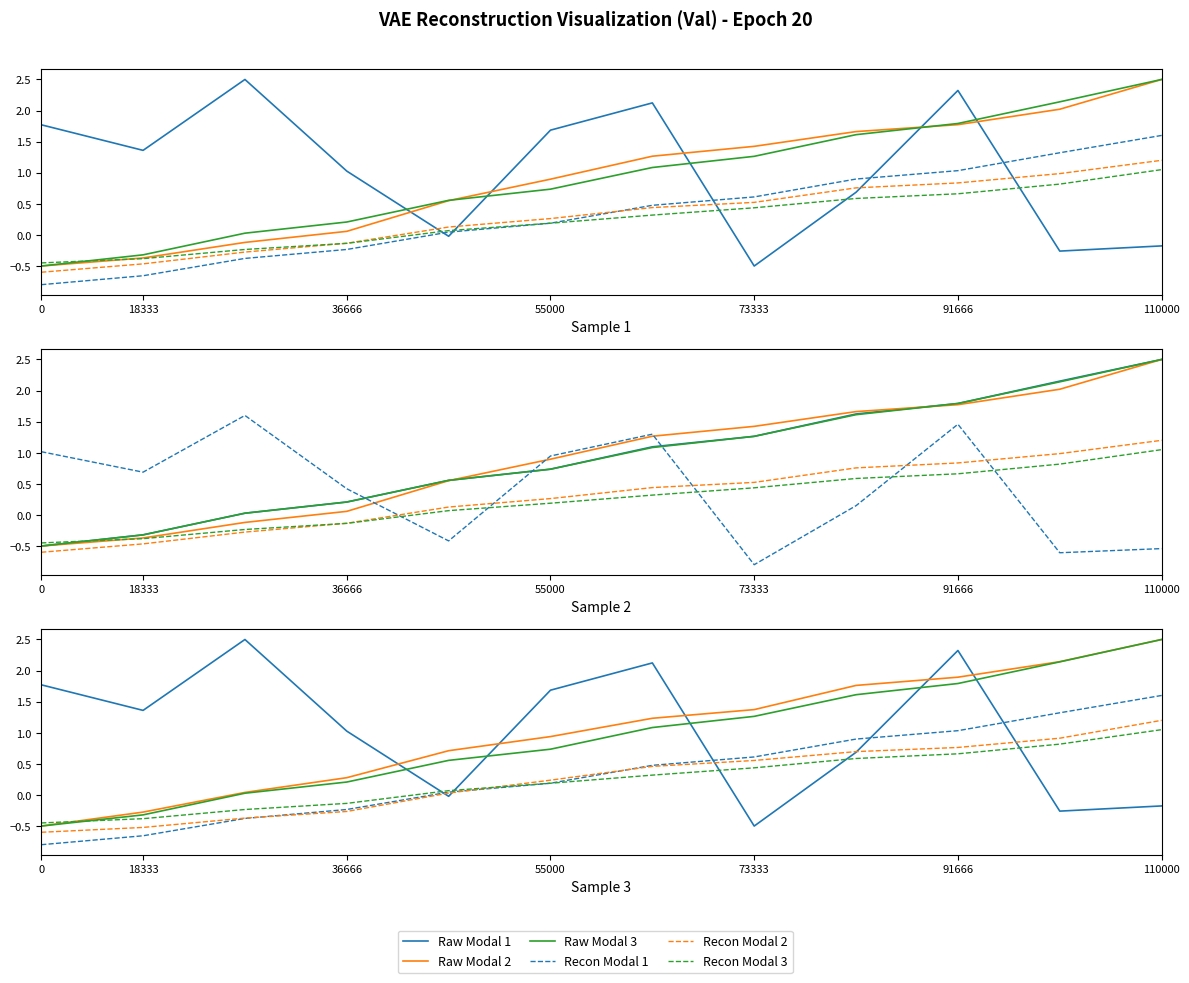

At which category is the sum across all series the highest?

110000